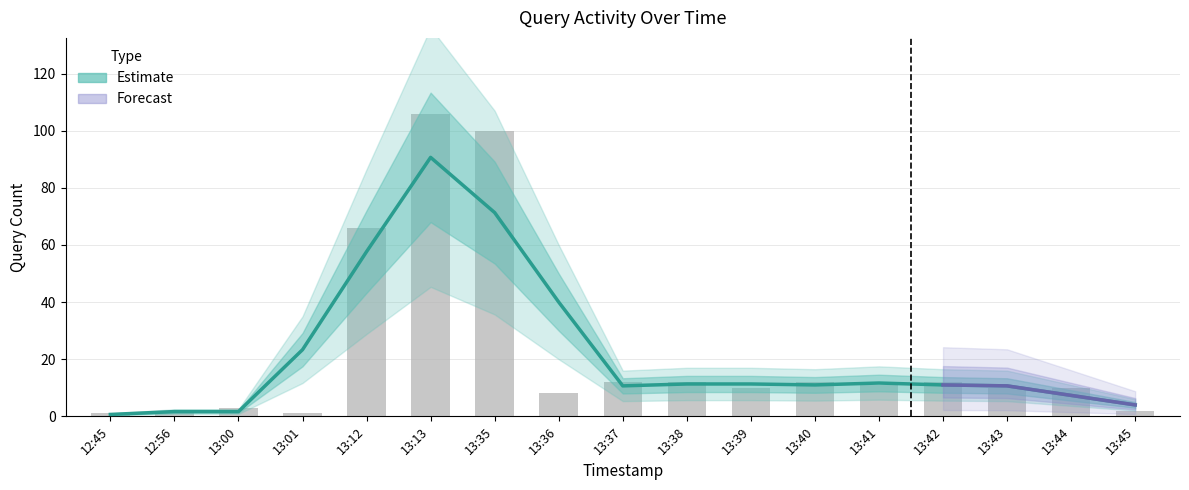

What is the label of the 13th bar from the left?

13:41